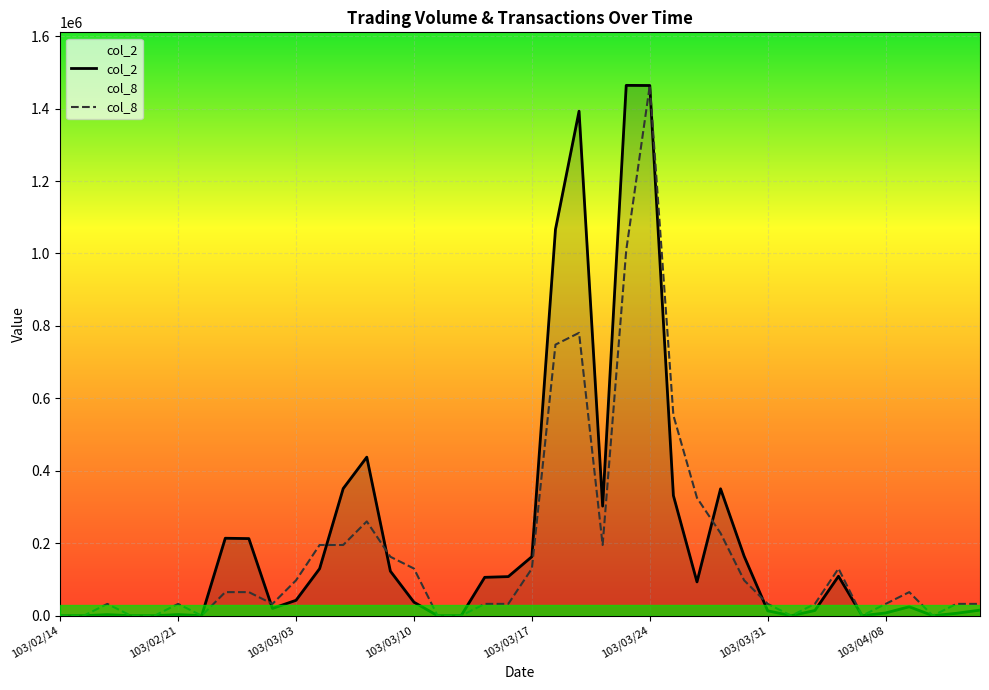

Which label corresponds to the smallest value in the chart?

103/02/14